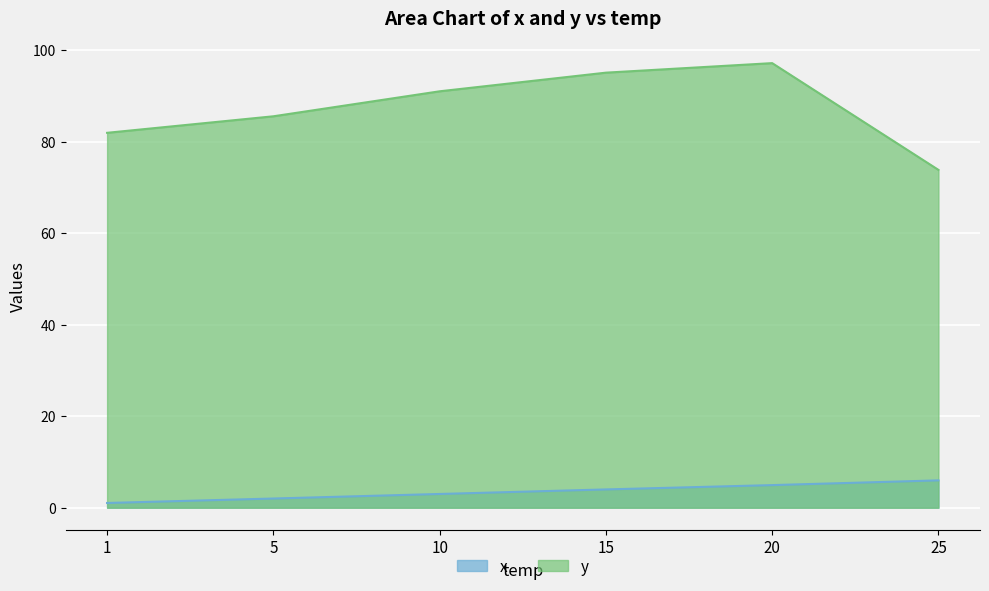

The value of x at 10 is 3.0. True or false?

True